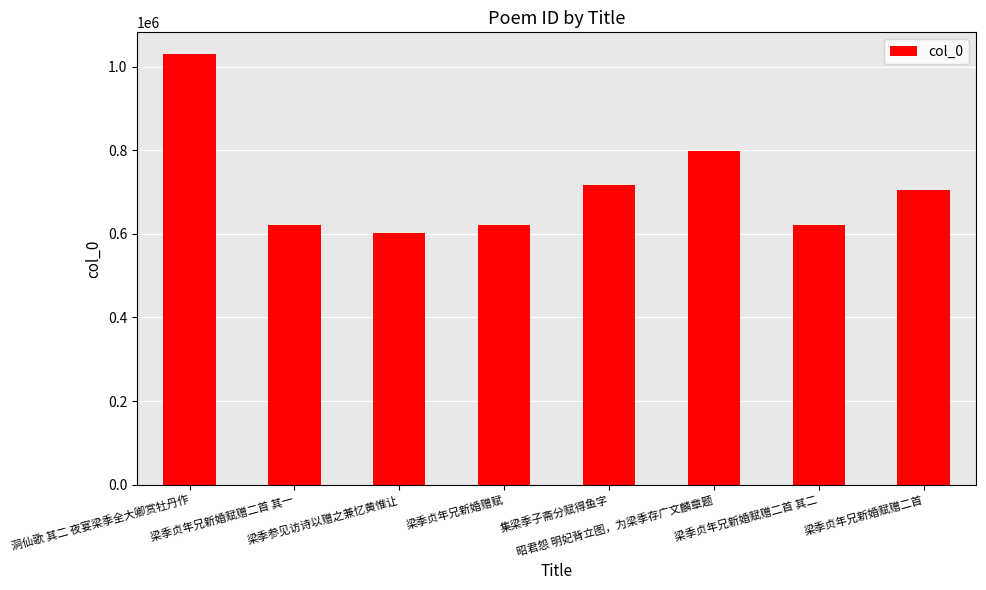

How many bars are there in total?

8